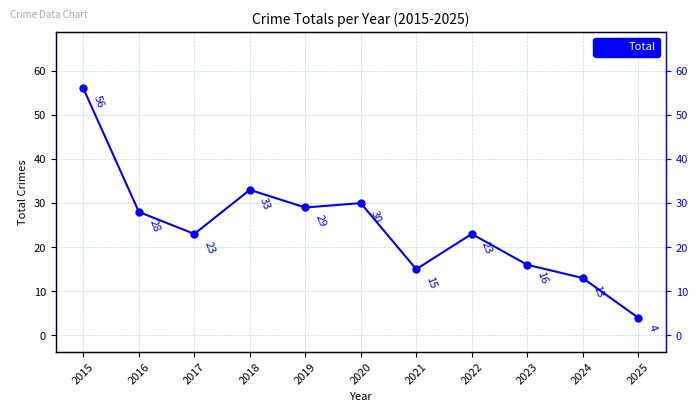

What is the difference between the values at 2017 and 2020?

7